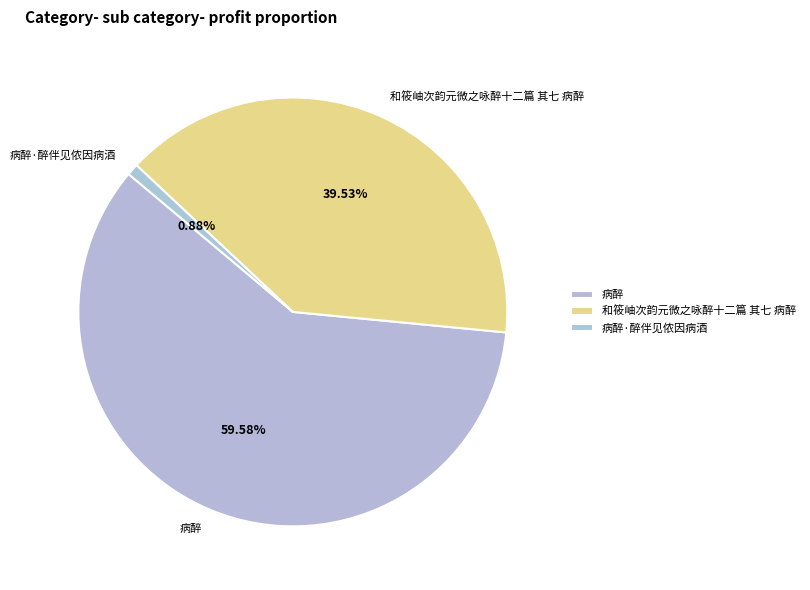

What is the largest slice in the pie chart?

病醉